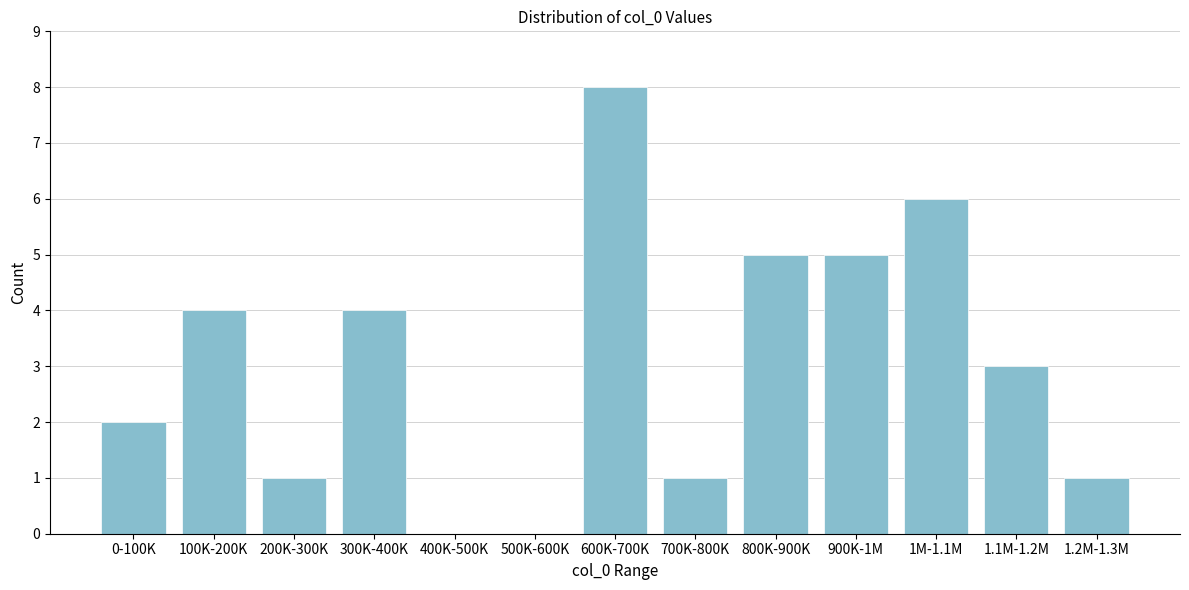

True or false: the data shows 0 at 700K-800K.

False